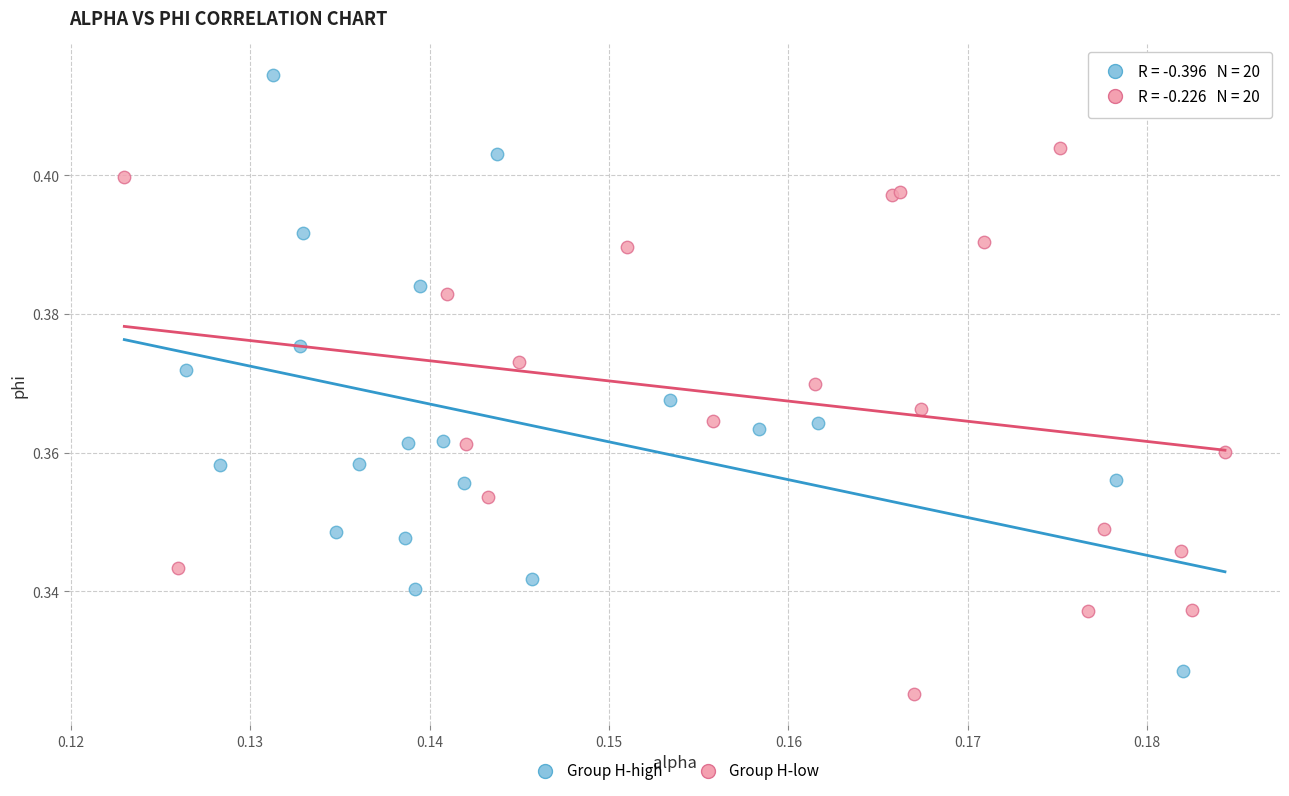

Which series has the widest spread of Y values?

Group H-high